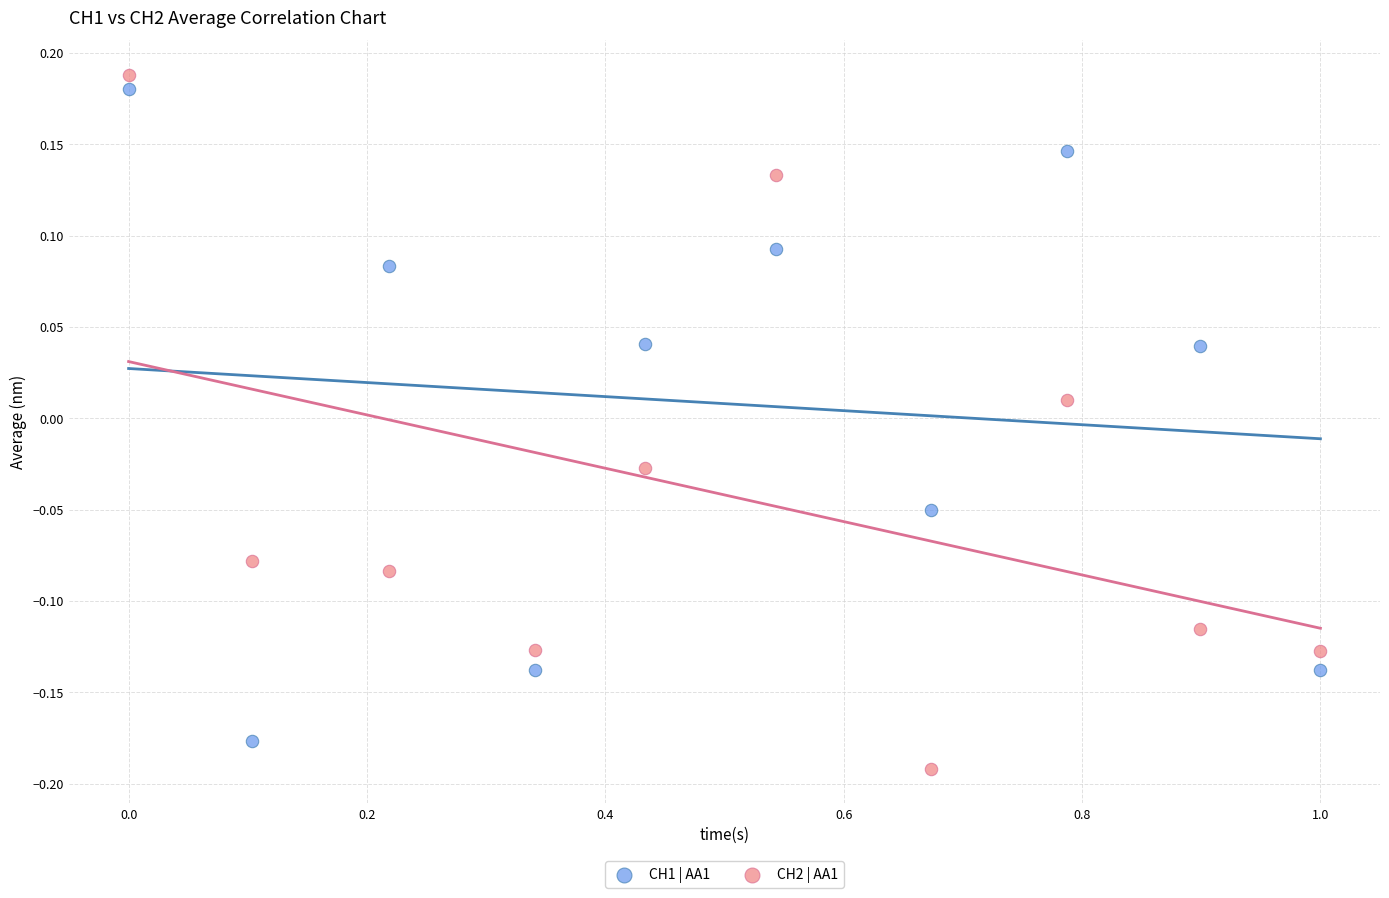

Across all data points, what is the range of Y values (max minus min)?

0.4